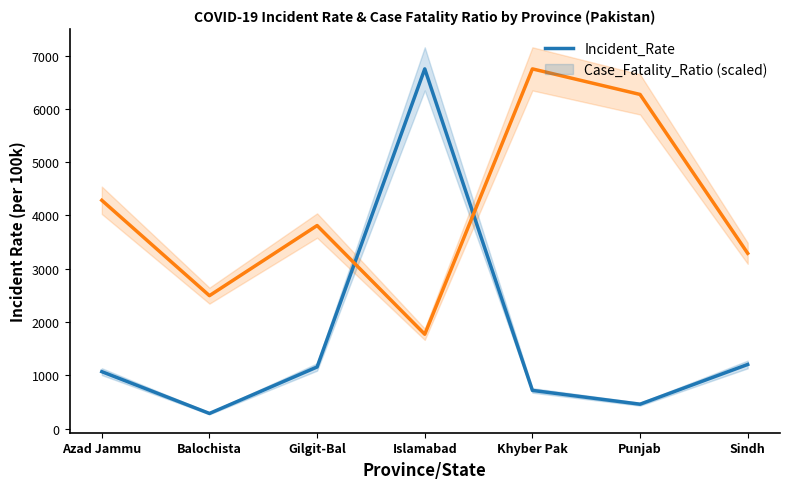

Which series ends up on top after the final intersection of Case_Fatality_Ratio (scaled) and Incident_Rate?

Case_Fatality_Ratio (scaled)